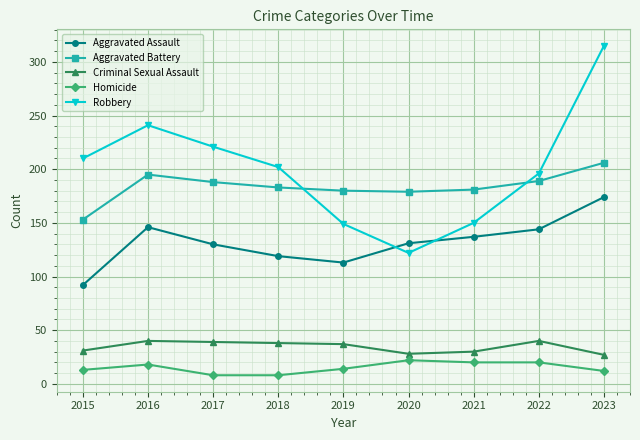

The value of Robbery at 2015 is 210. True or false?

True